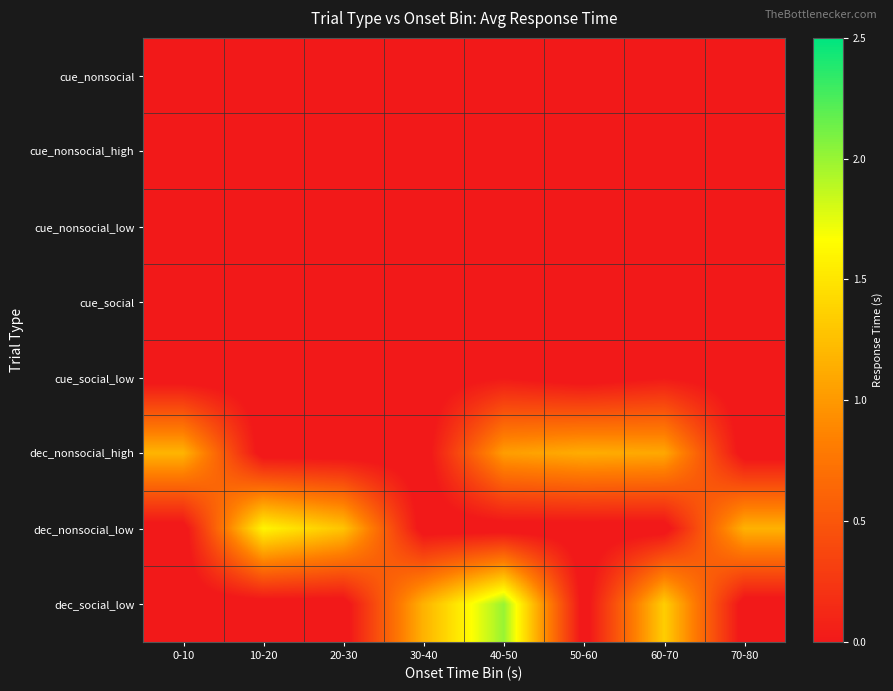

What is the total value across all series at 70-80?

0.7